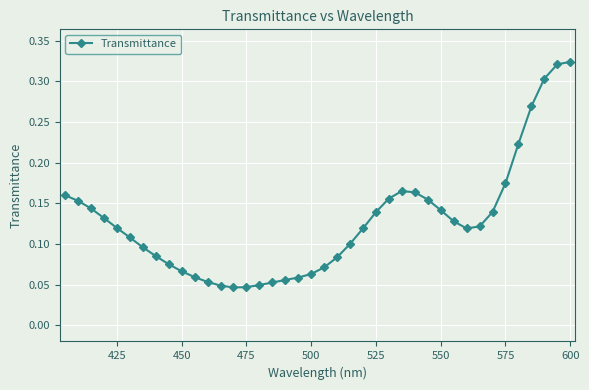

How many lines are shown in the chart?

1